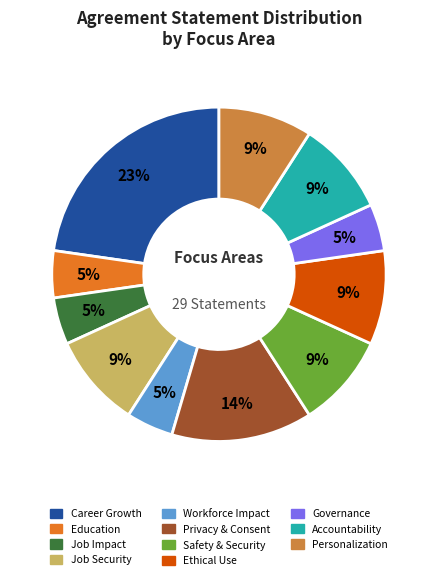

Is Career Growth the majority of the pie?

No